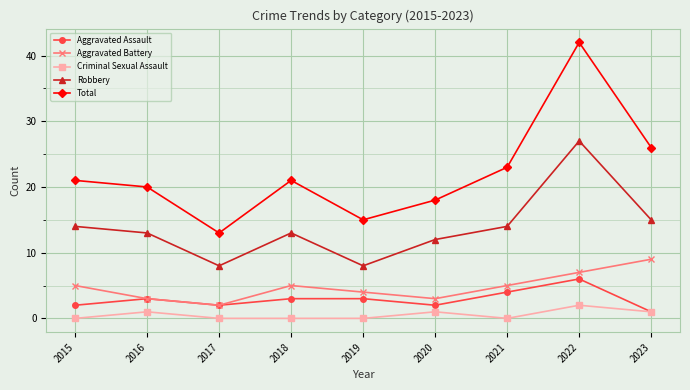

How many data points does each series have?

9